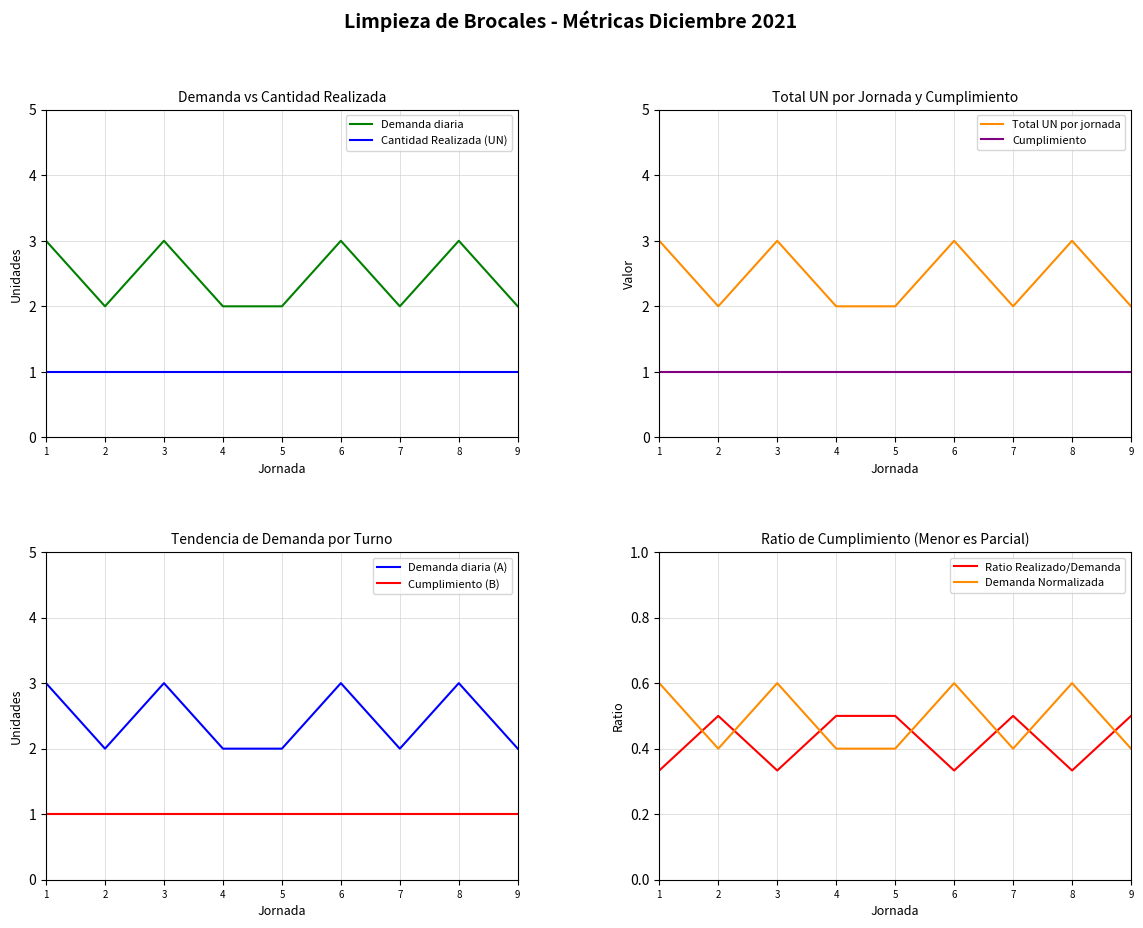

What is the average value of the Demanda diaria series?

2